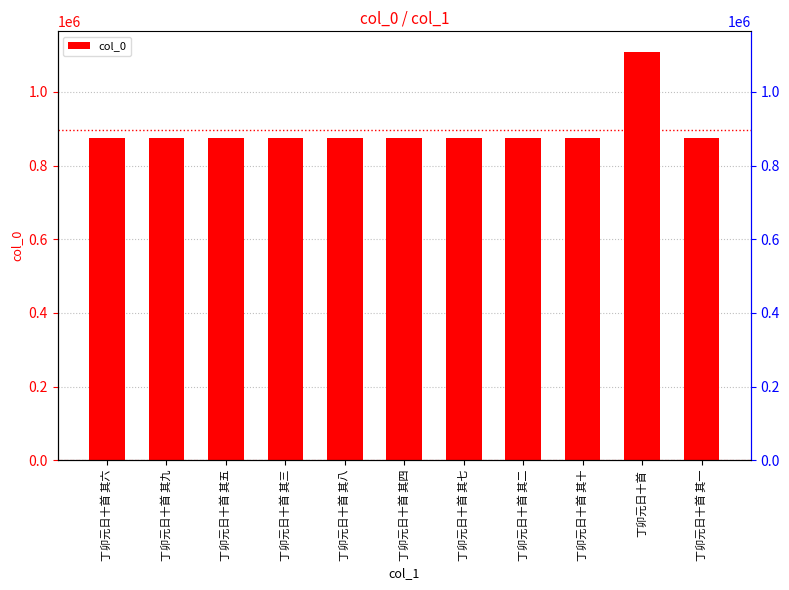

Reading left to right, transcribe all the data shown in this chart.

丁卯元日十首 其六=874523	丁卯元日十首 其九=874520	丁卯元日十首 其五=874524	丁卯元日十首 其三=874526	丁卯元日十首 其八=874521	丁卯元日十首 其四=874525	丁卯元日十首 其七=874522	丁卯元日十首 其二=874527	丁卯元日十首 其十=874519	丁卯元日十首=1109070	丁卯元日十首 其一=874528